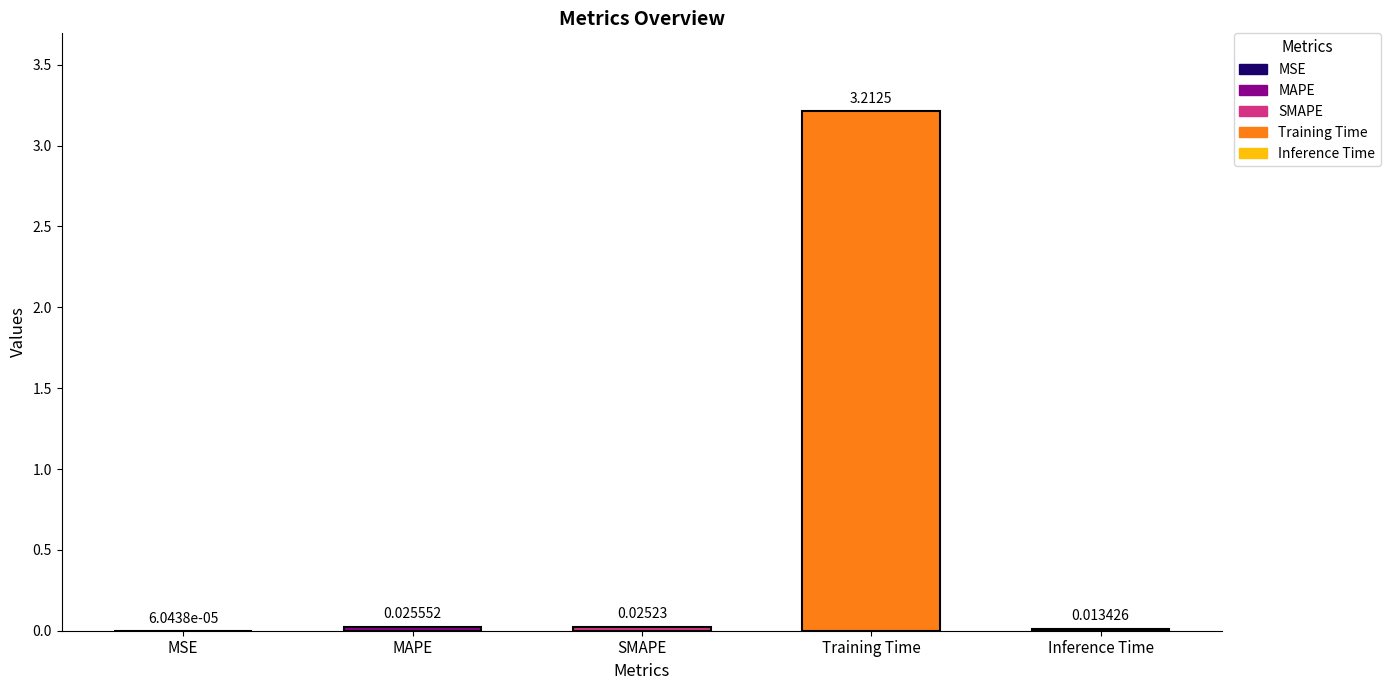

How many distinct data groups are displayed?

1